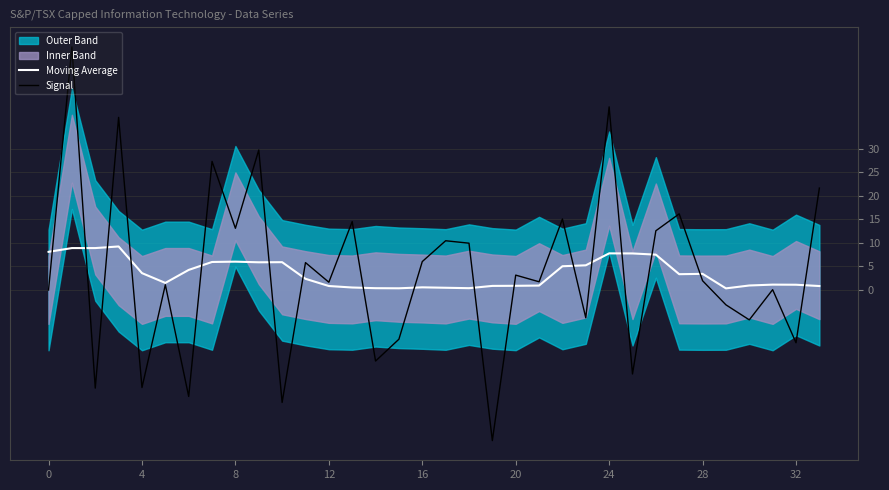

What is the difference between the Signal values at 27 and 9?

13.6